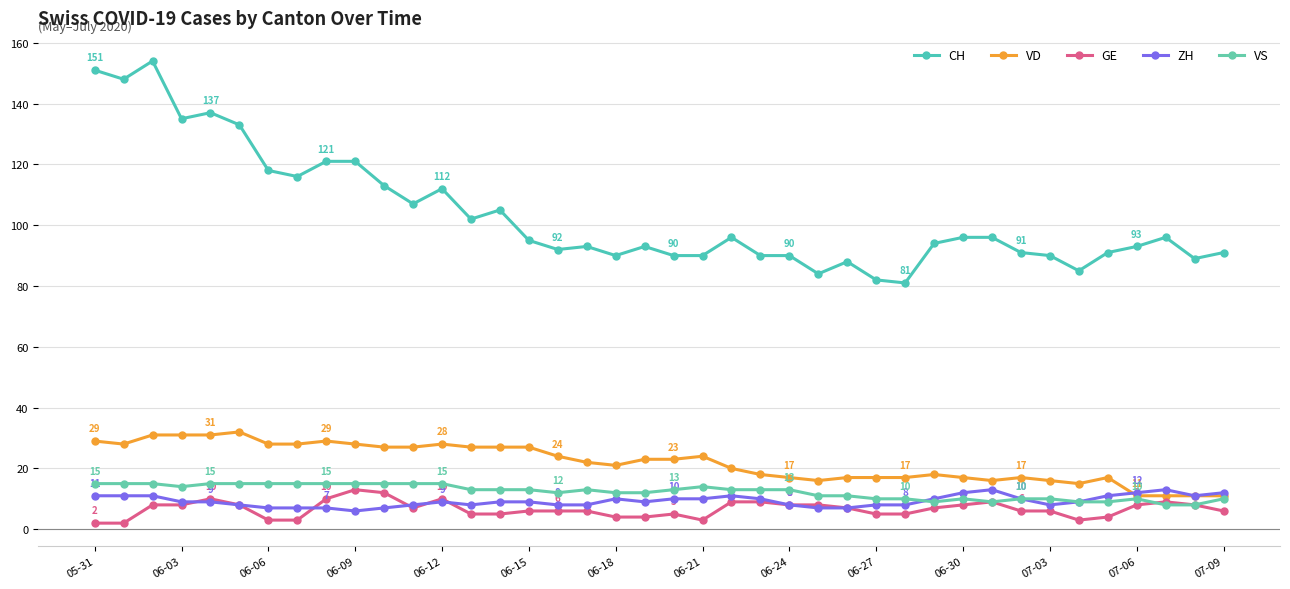

Is this an area chart (filled region under the line)?

No